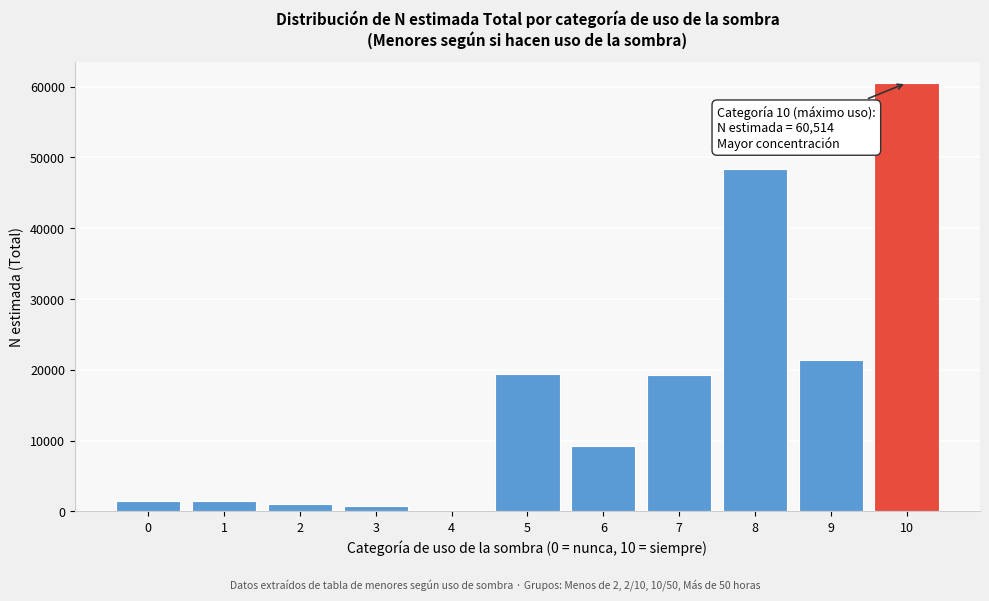

What is the greatest value displayed?

60514